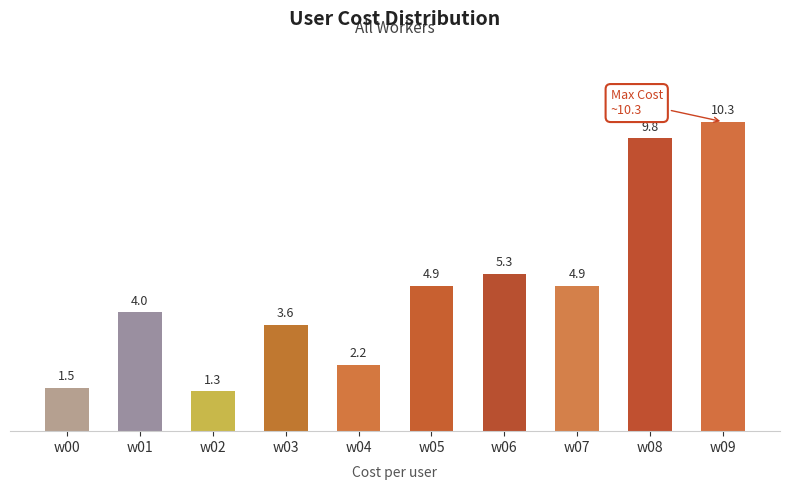

What is the average value?

4.8